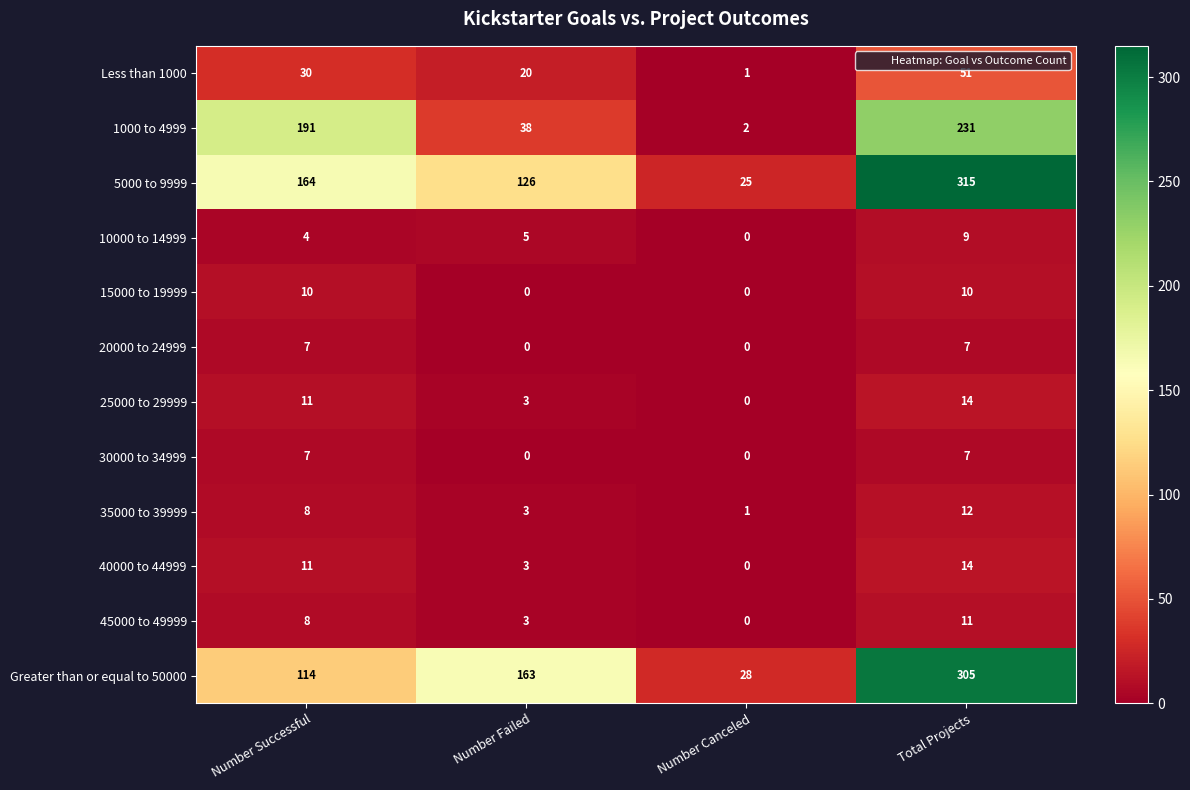

How many data points in 40000 to 44999 are less than 11?

2